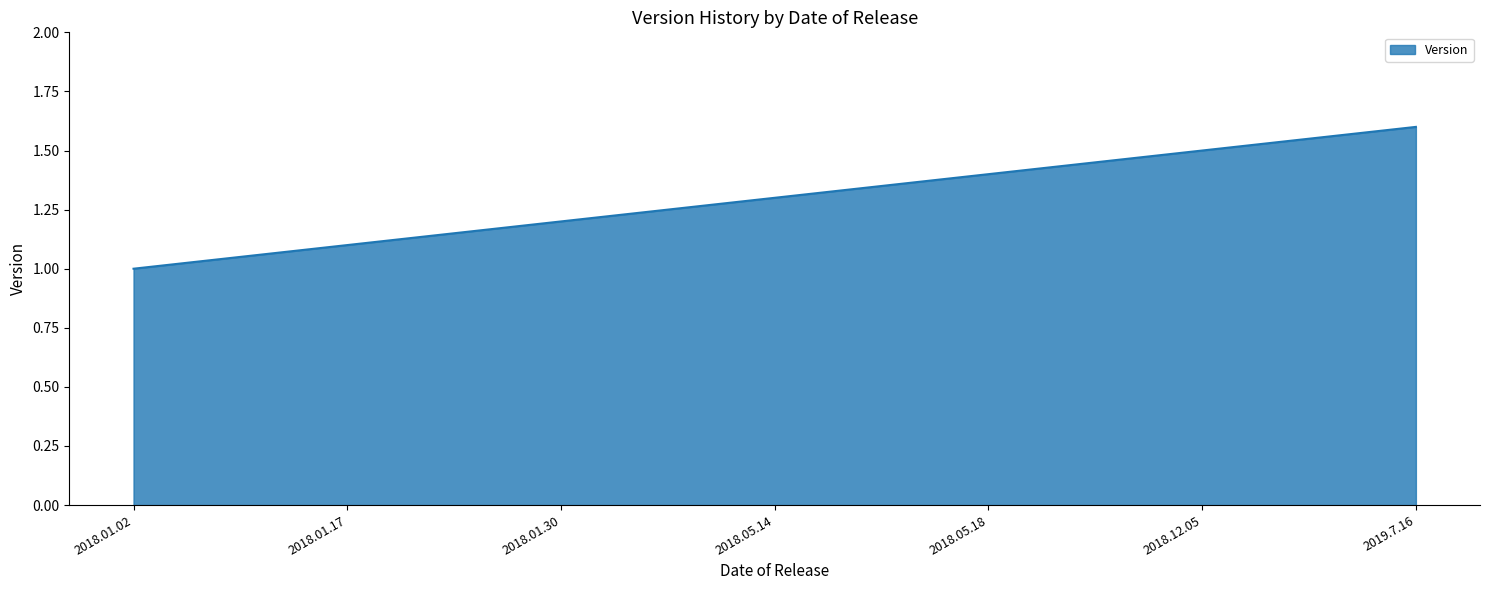

How many series are shown in this chart?

1